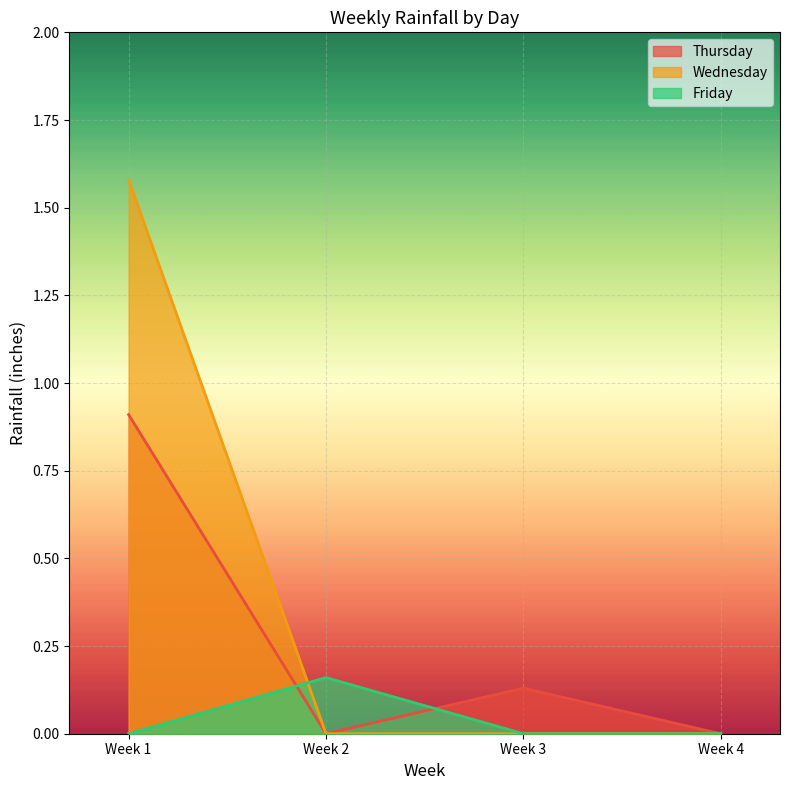

Is the value of Thursday at Week 3 greater than the value of Wednesday at Week 4?

Yes